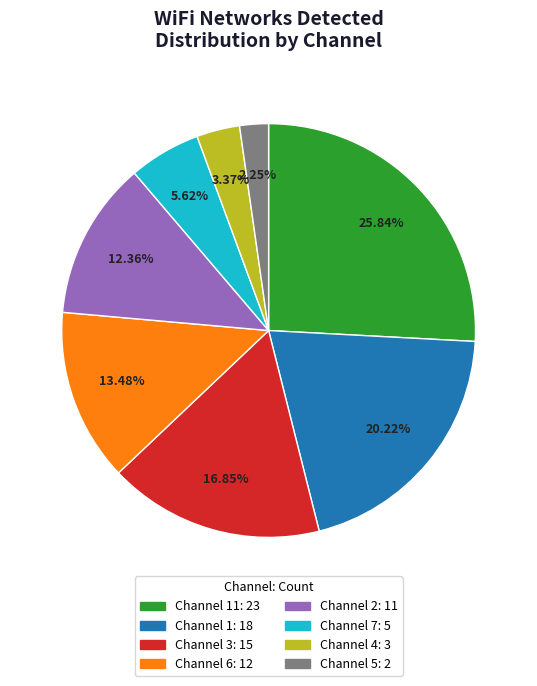

Does any single category account for the majority?

No